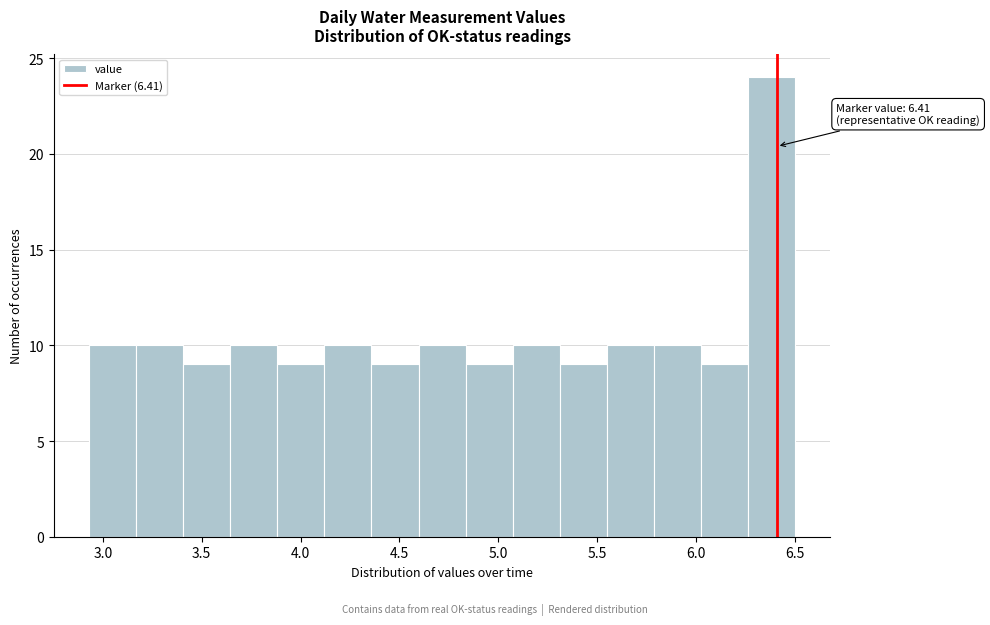

Over which range of the x-axis is the bar tallest?

6.25 to 6.50